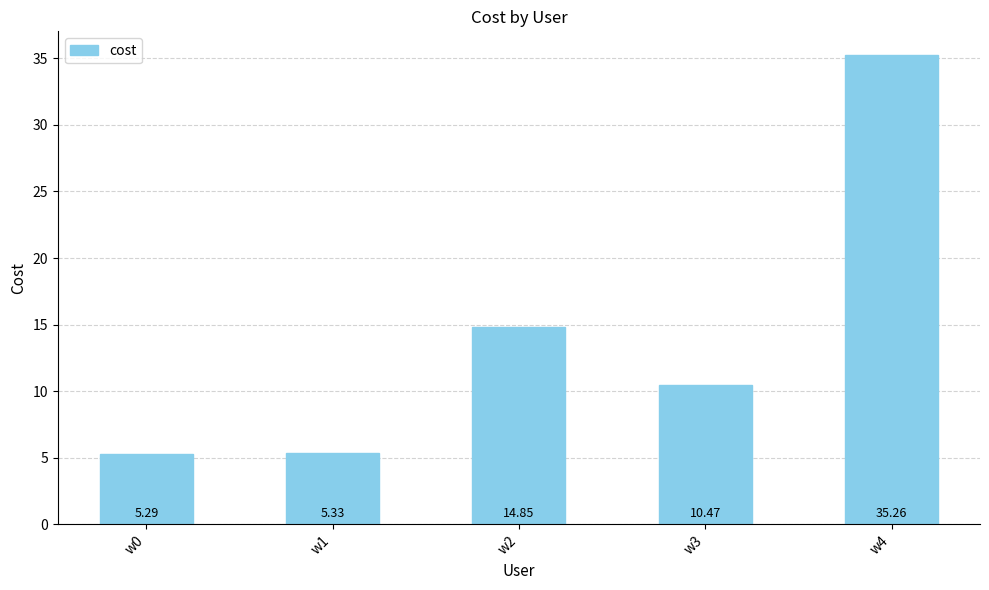

True or false: the data shows 5.3 at w0.

True